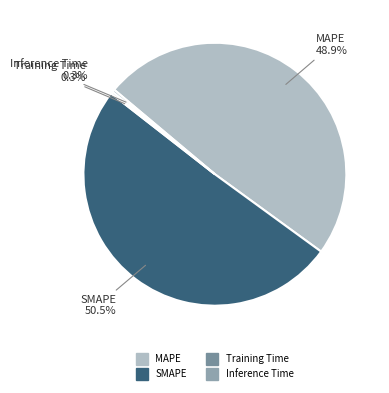

Which category accounts for the majority?

SMAPE